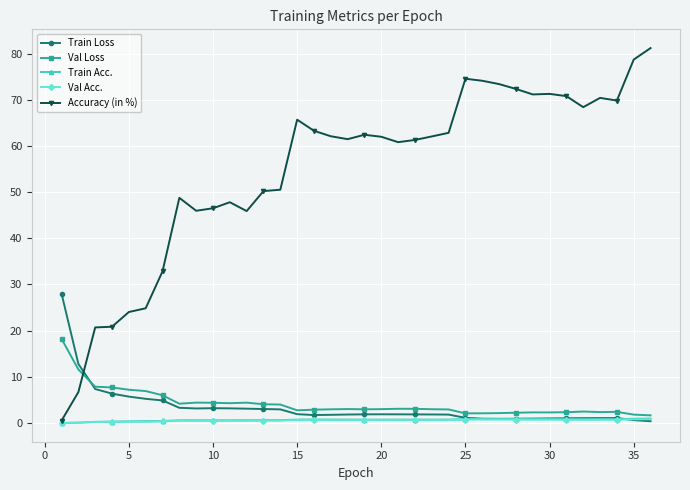

In Accuracy (in %), how many points are lower than both neighbors (excluding endpoints)?

7